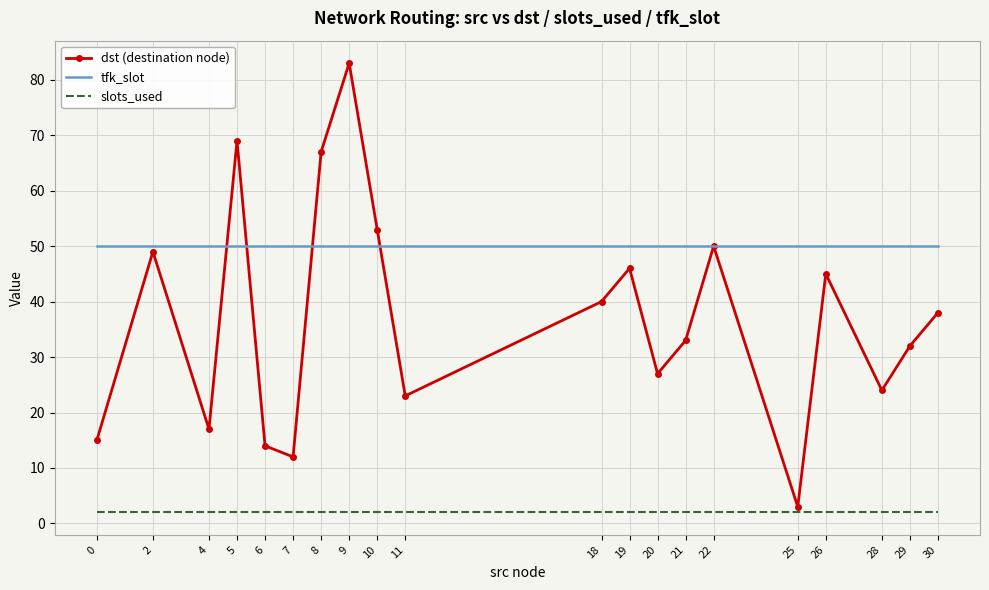

What is the difference between the dst (destination node) values at 28 and 20?

3